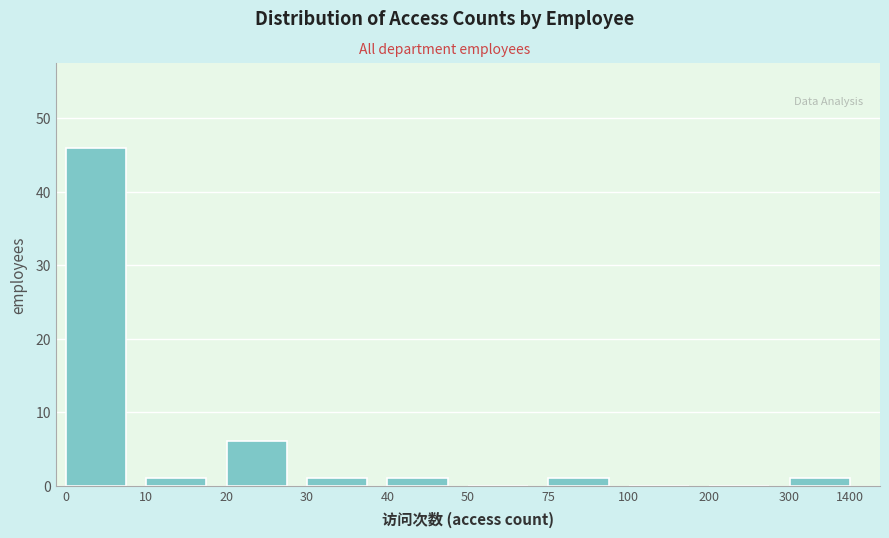

Reading left to right, list all the values displayed in this chart.

0=46	10=1	20=6	30=1	40=1	50=0	75=1	100=0	200=0	300=1